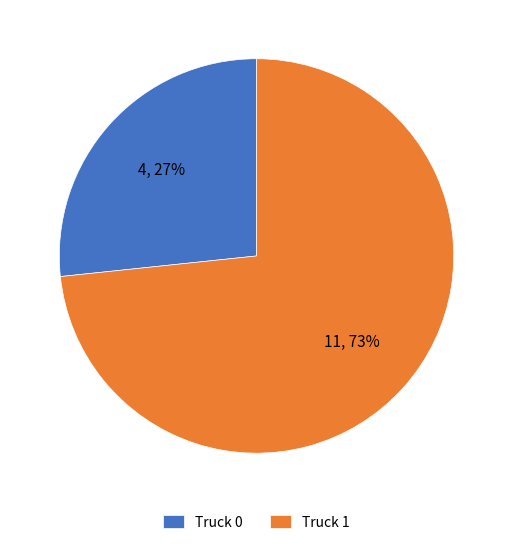

What is the ratio of the value at Truck 0 to the value at Truck 1?

0.4